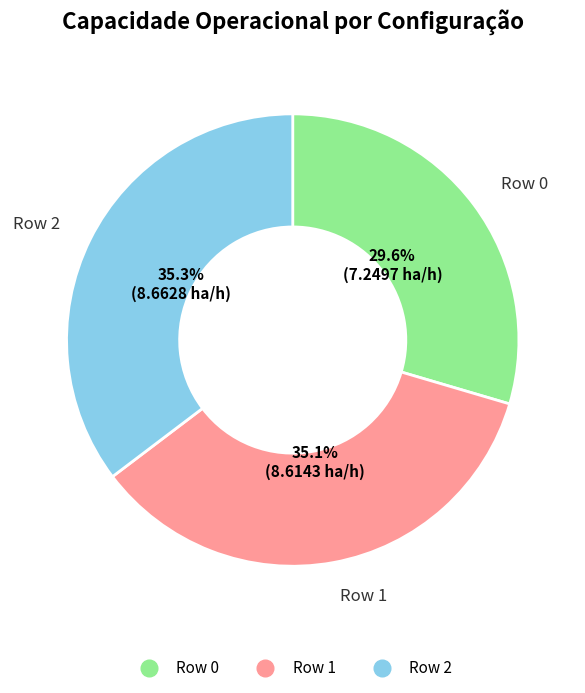

To the nearest percent, what is the difference between the largest and smallest slice percentages?

6%